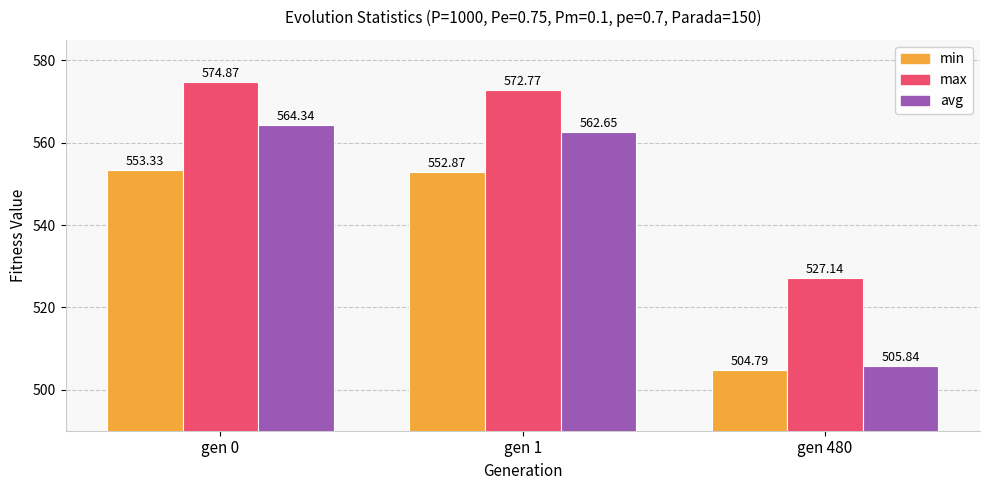

Is it true that max equals 827.2 at gen 0?

False